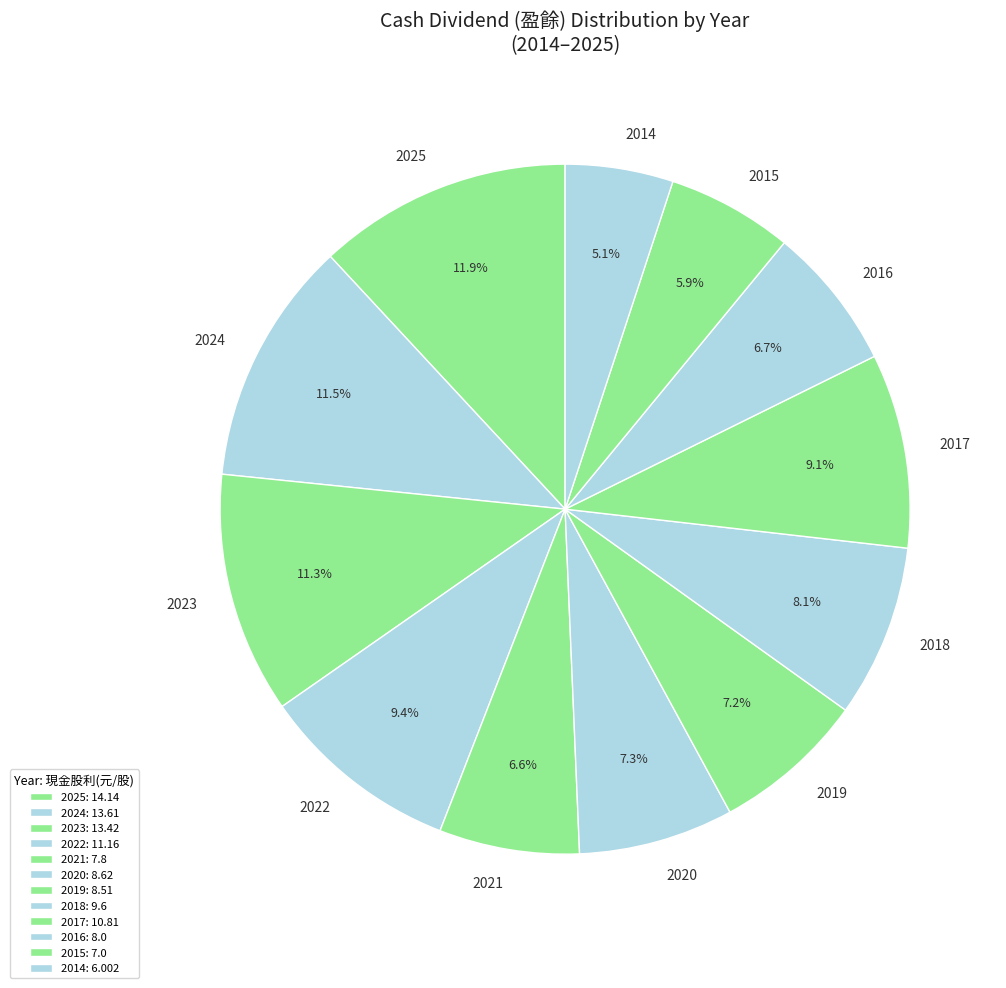

To the nearest percent, what portion does 2017 represent?

9%